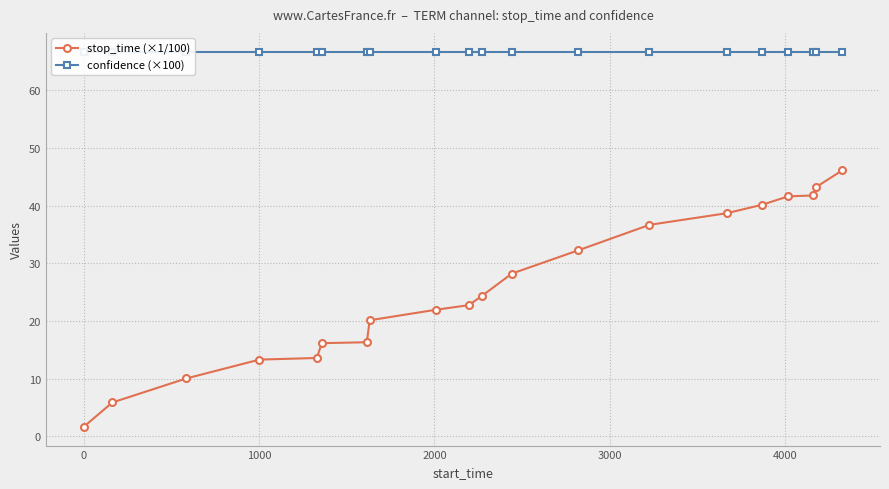

Reading left to right, transcribe all the data shown in this chart.

stop_time (×1/100): 1.6	5.8	10.0	13.3	13.6	16.1	16.3	20.1	21.9	22.7	24.4	28.2	32.2	36.7	38.7	40.1	41.6	41.8	43.2	46.1
confidence (×100): 66.7	66.7	66.7	66.7	66.7	66.7	66.7	66.7	66.7	66.7	66.7	66.7	66.7	66.7	66.7	66.7	66.7	66.7	66.7	66.7